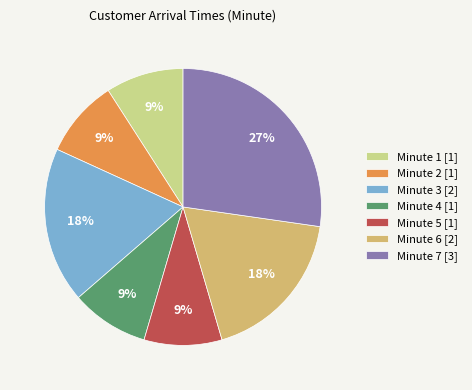

How many slices are in this pie chart?

7